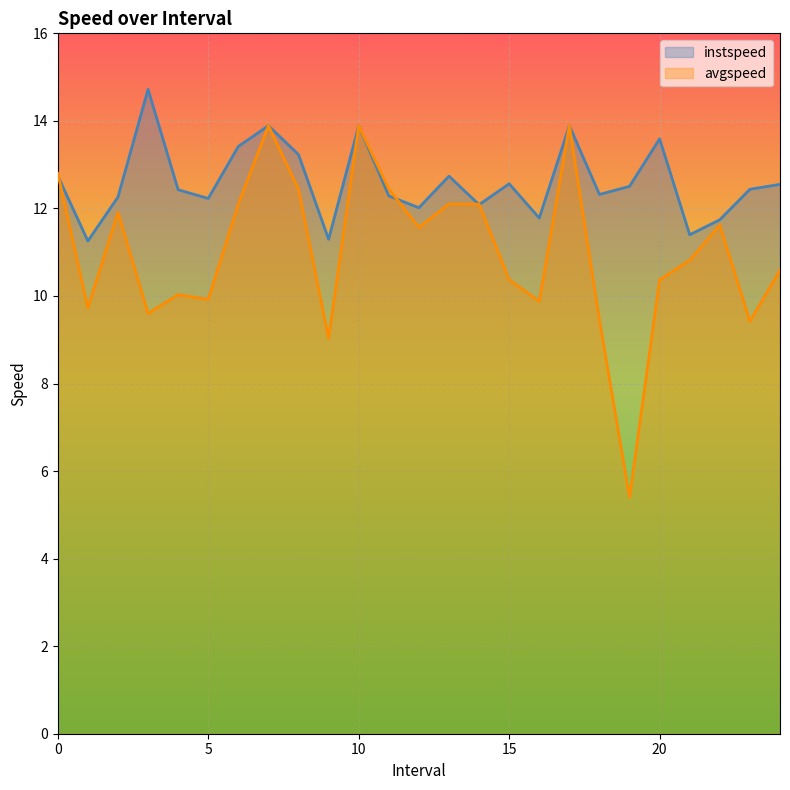

Where do avgspeed and instspeed first cross each other?

0 and 1